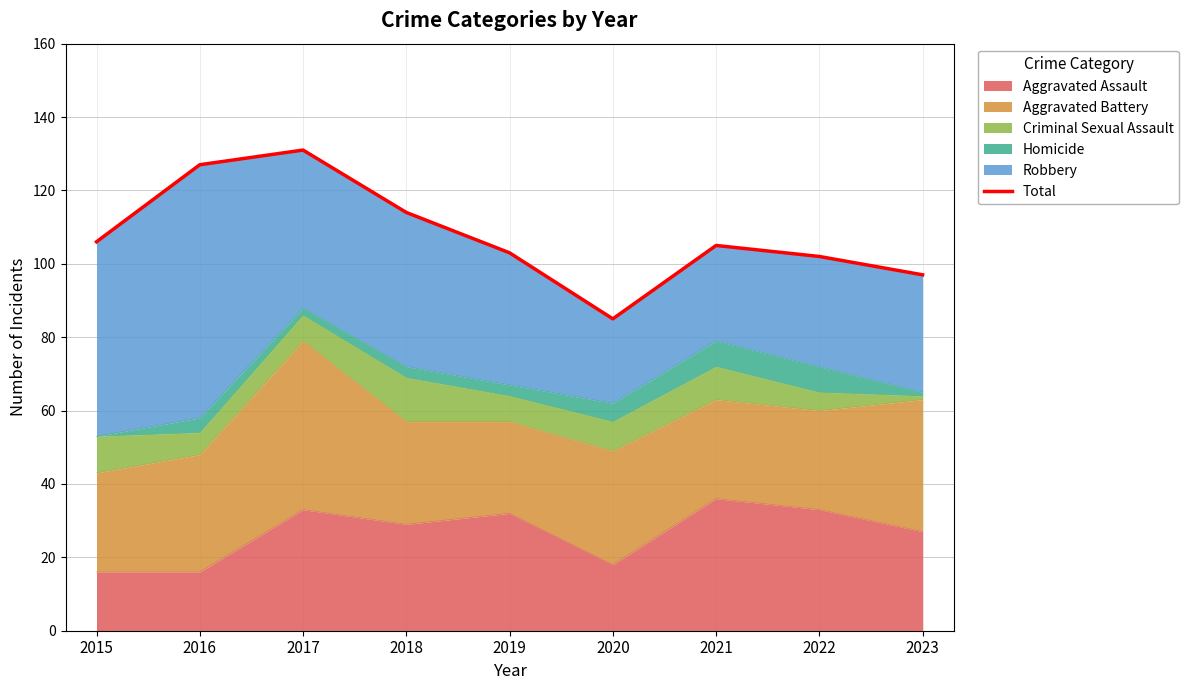

What is the minimum value shown in the chart?

85